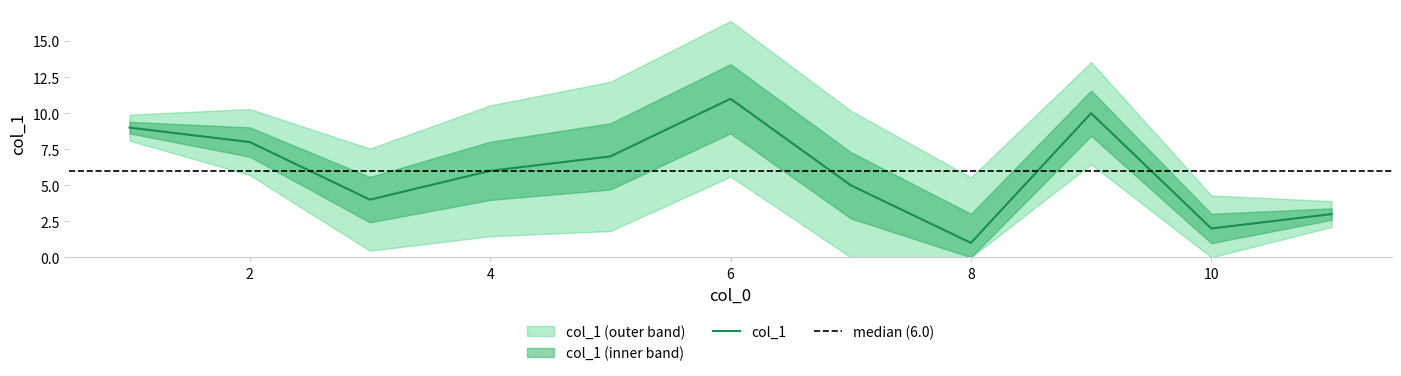

What is the maximum value shown in the chart?

11